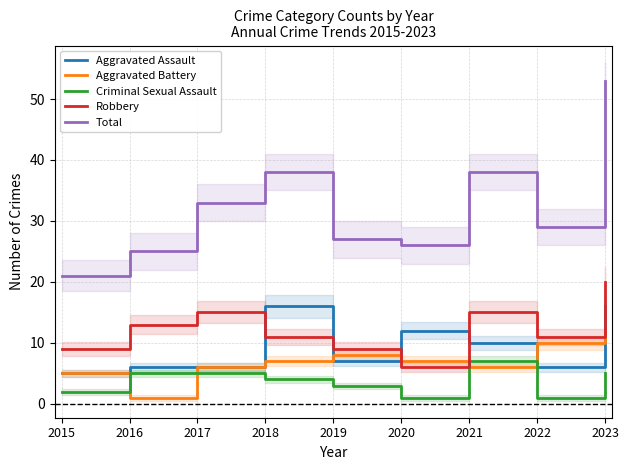

What is the smallest value displayed?

1